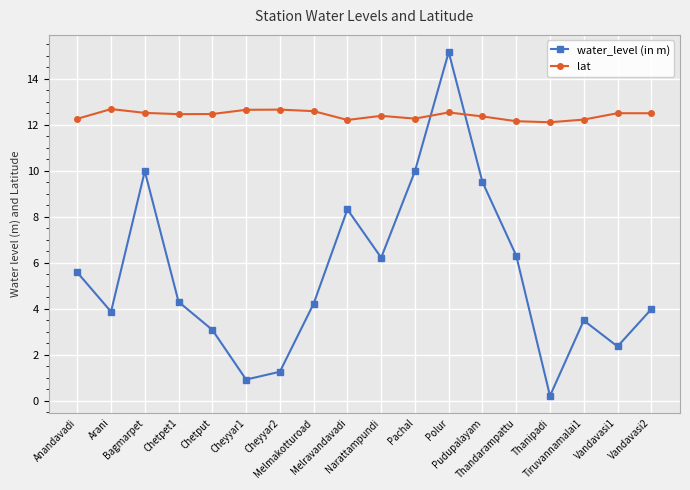

At which category does water_level (in m) reach its first local valley?

Arani